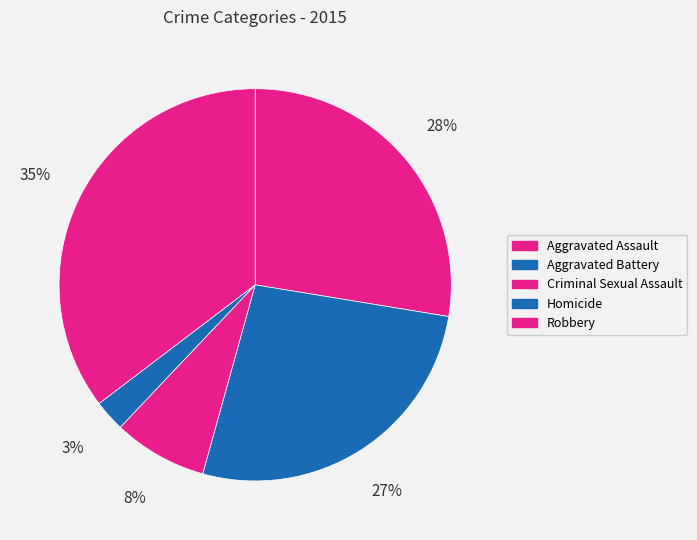

Which category has the biggest portion of the pie?

Robbery